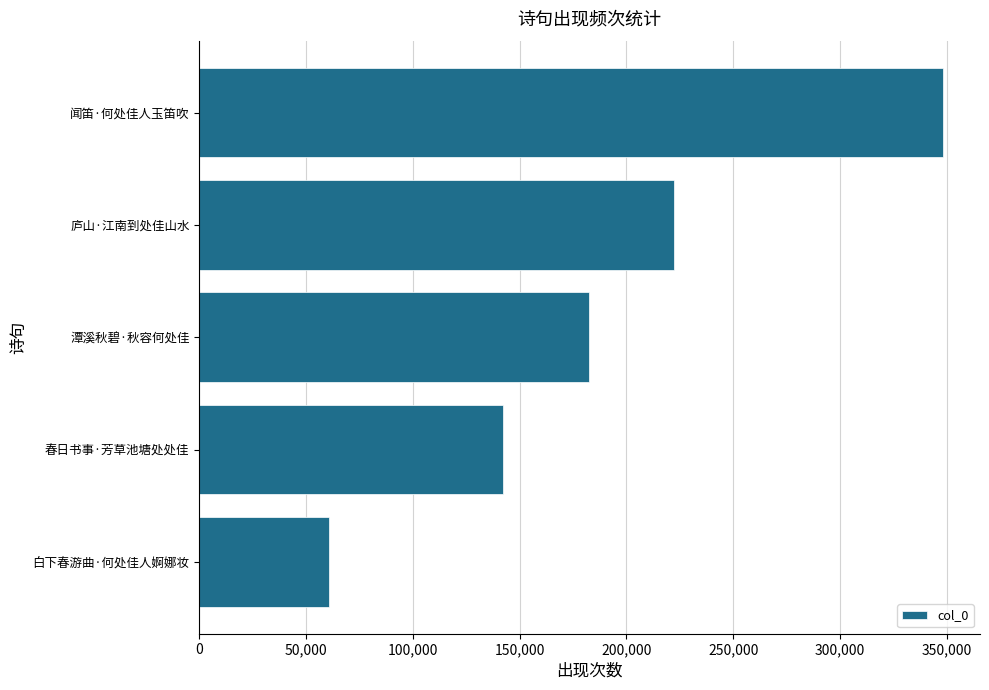

How many values are between 142005 and 222347?

3